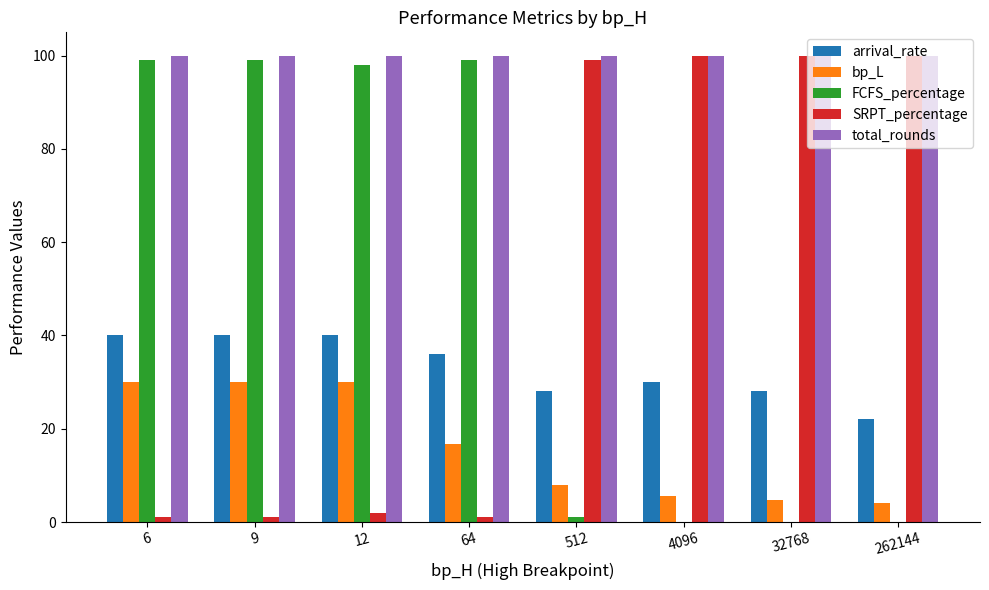

What is the sum of all arrival_rate values?

264.0